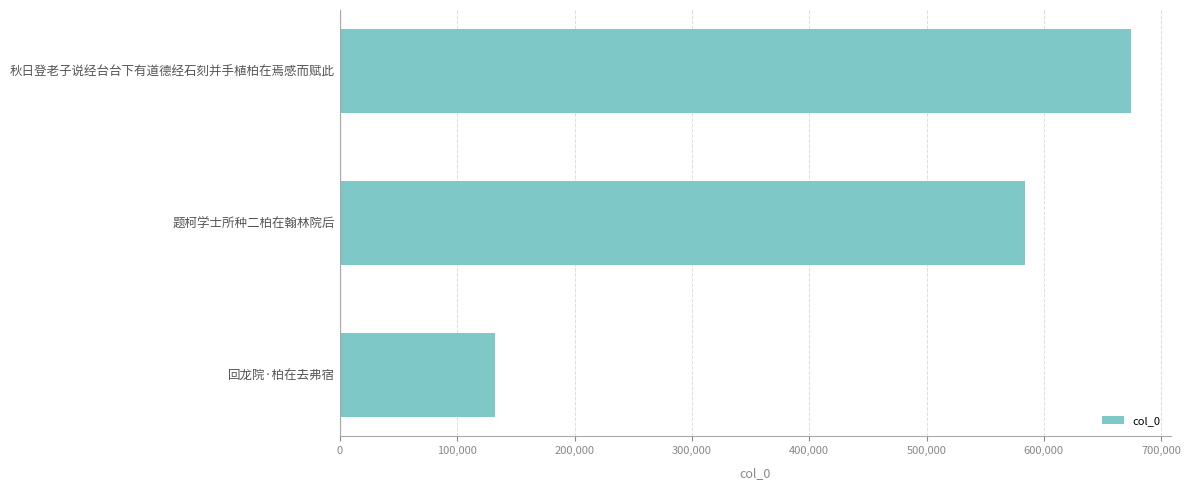

Reading top to bottom, extract all data points from this chart.

674342	583516	131964